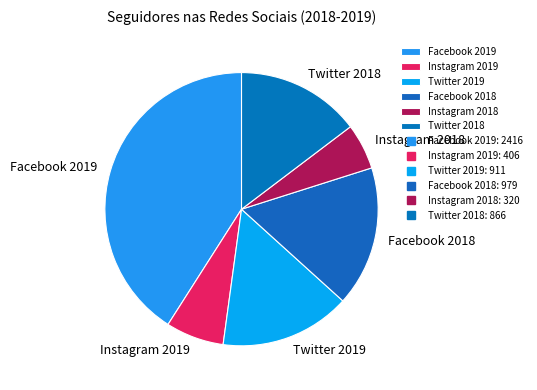

Does Facebook 2018 represent more than half of the total?

No